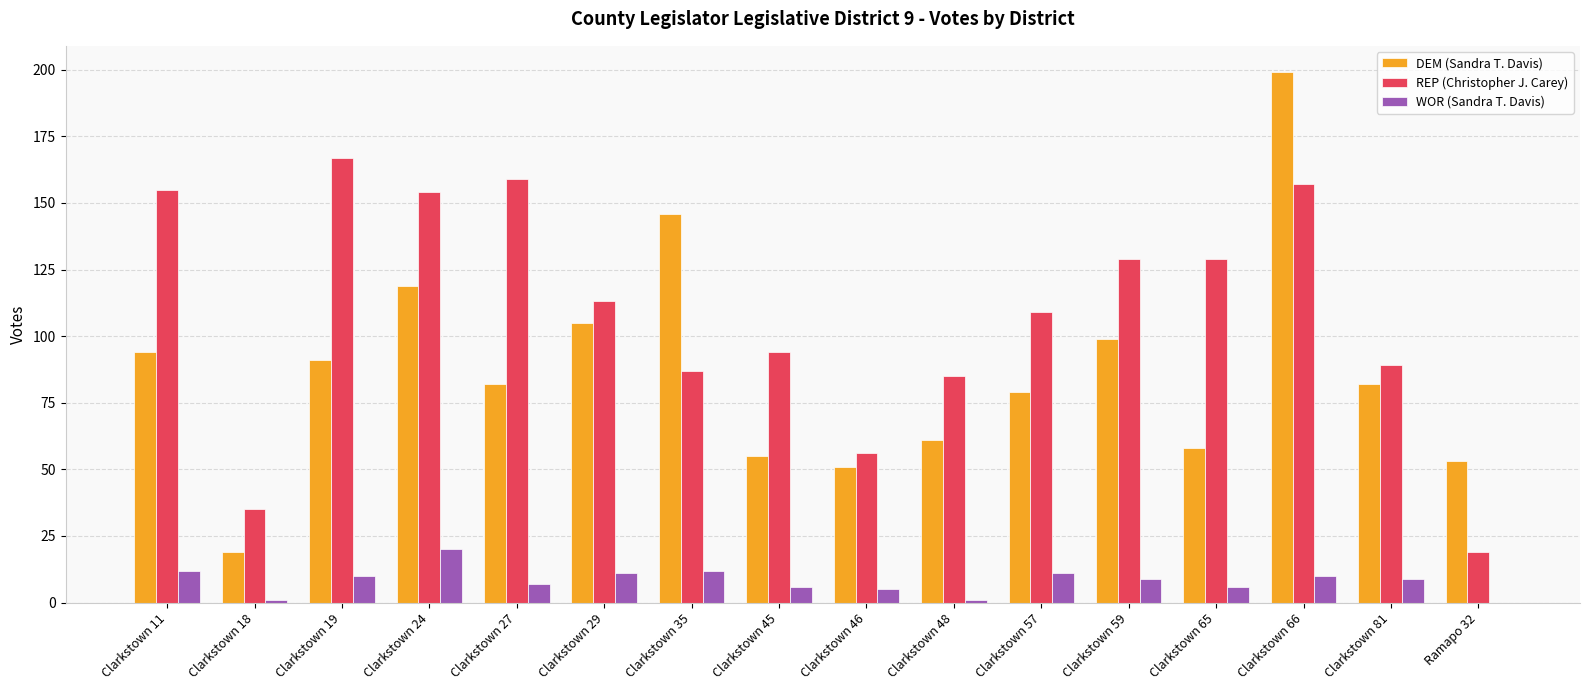

What is the maximum value for REP (Christopher J. Carey)?

167